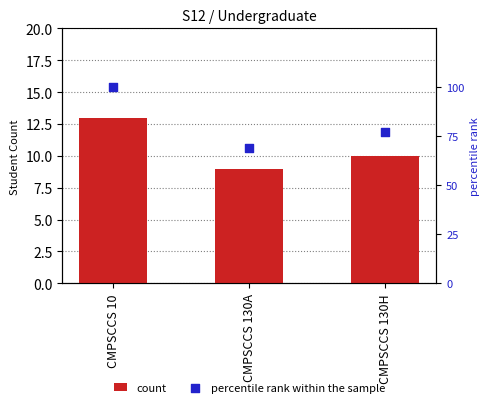

What are all the series names shown in the legend?

count, percentile rank within the sample